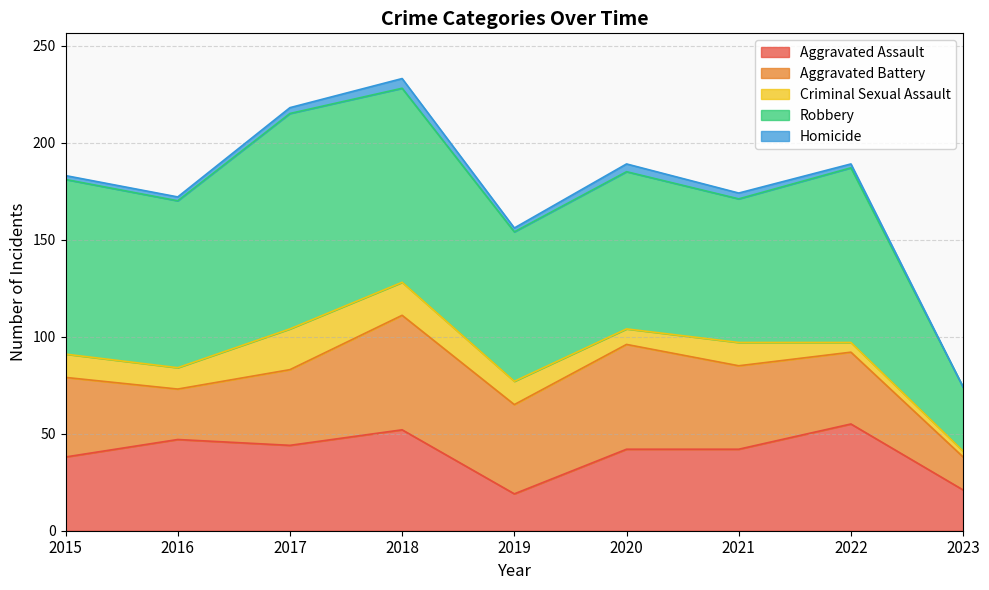

The Criminal Sexual Assault series shows 1 at 2023. True or false?

False